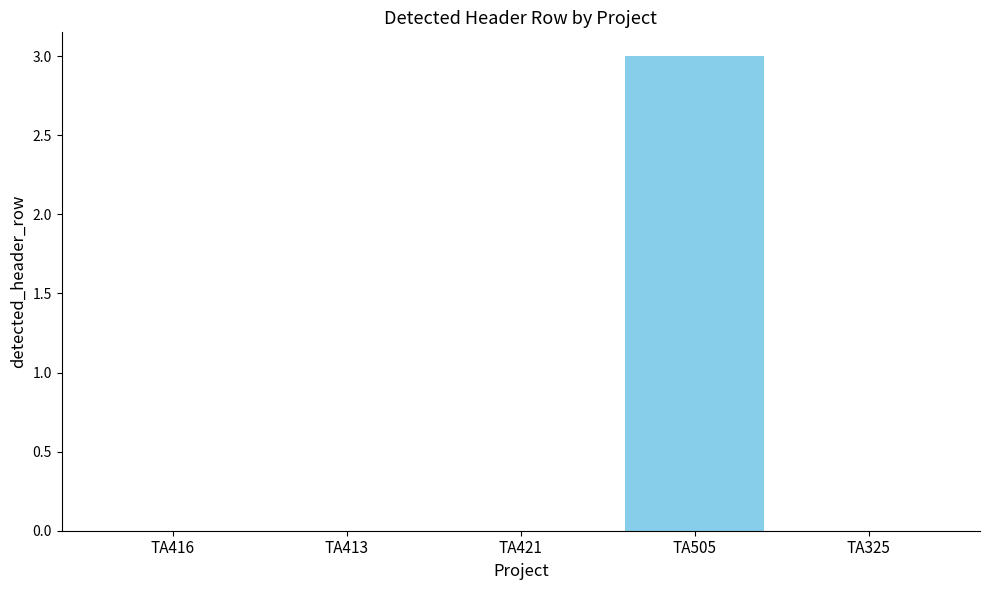

What is the maximum value shown in the chart?

3